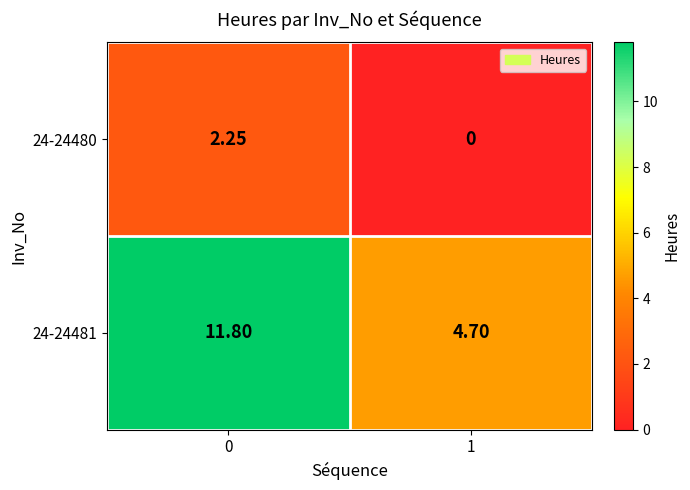

Is the value of 24-24481 at 0 greater than the value of 24-24480 at 0?

Yes